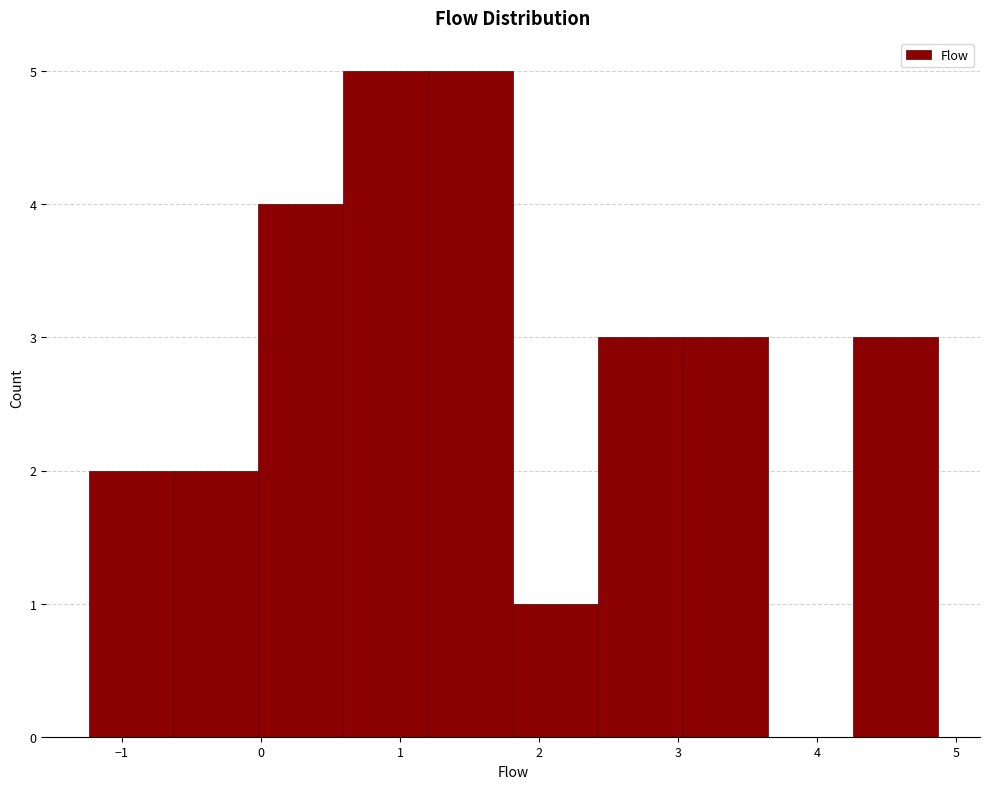

How tall is the bar that spans 0.0 to 0.6 on the x-axis? Neither the bar edges nor the heights are printed on the chart, so give them approximately, as read against the axes.

4